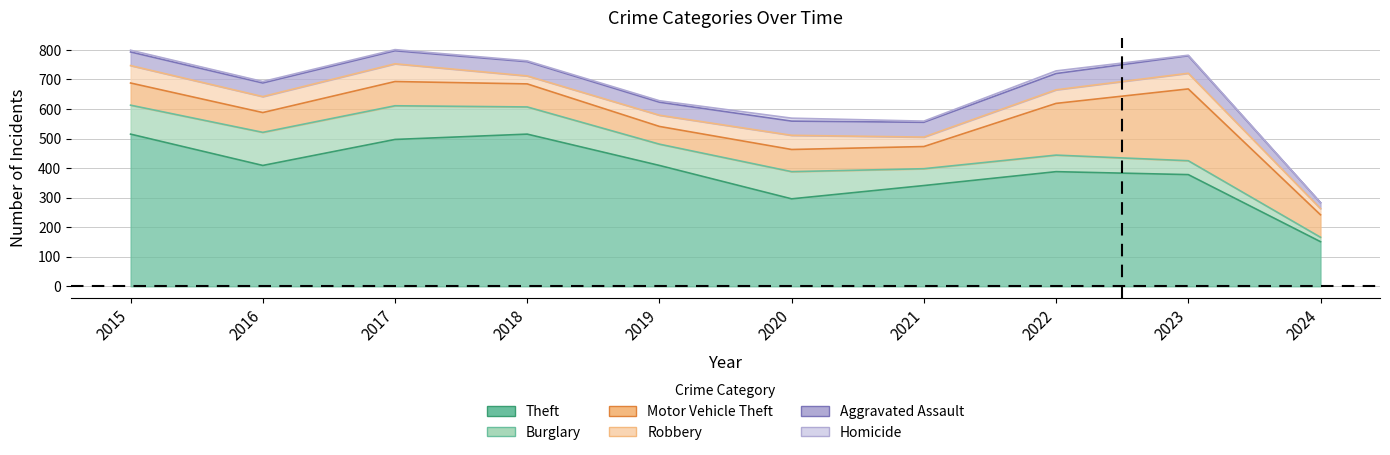

Rank the series at 2017 from lowest to highest value.

Homicide, Aggravated Assault, Robbery, Motor Vehicle Theft, Burglary, Theft